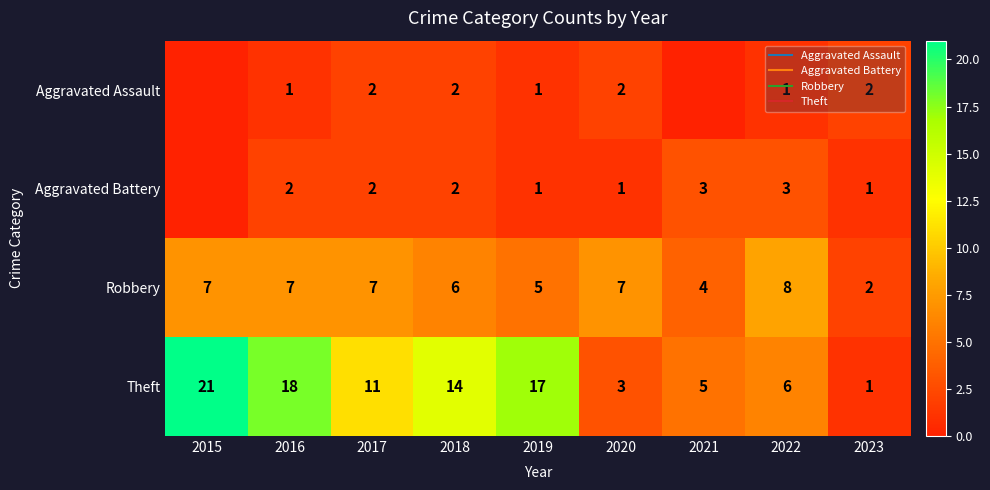

Is it true that Aggravated Battery equals 2 at 2019?

False